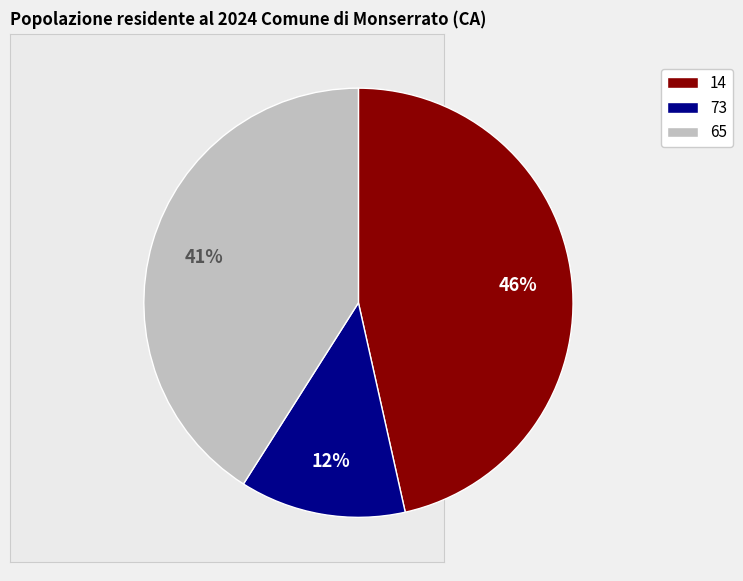

To the nearest percent, what is the difference between the largest and smallest slice percentages?

34%